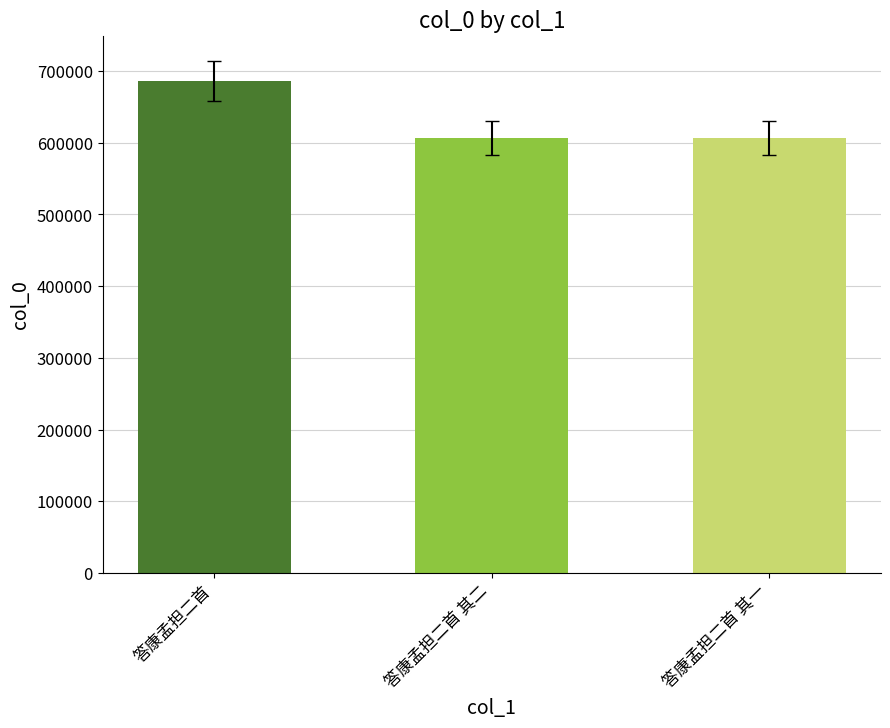

The value at 答康孟担二首 其一 is 606222. True or false?

True